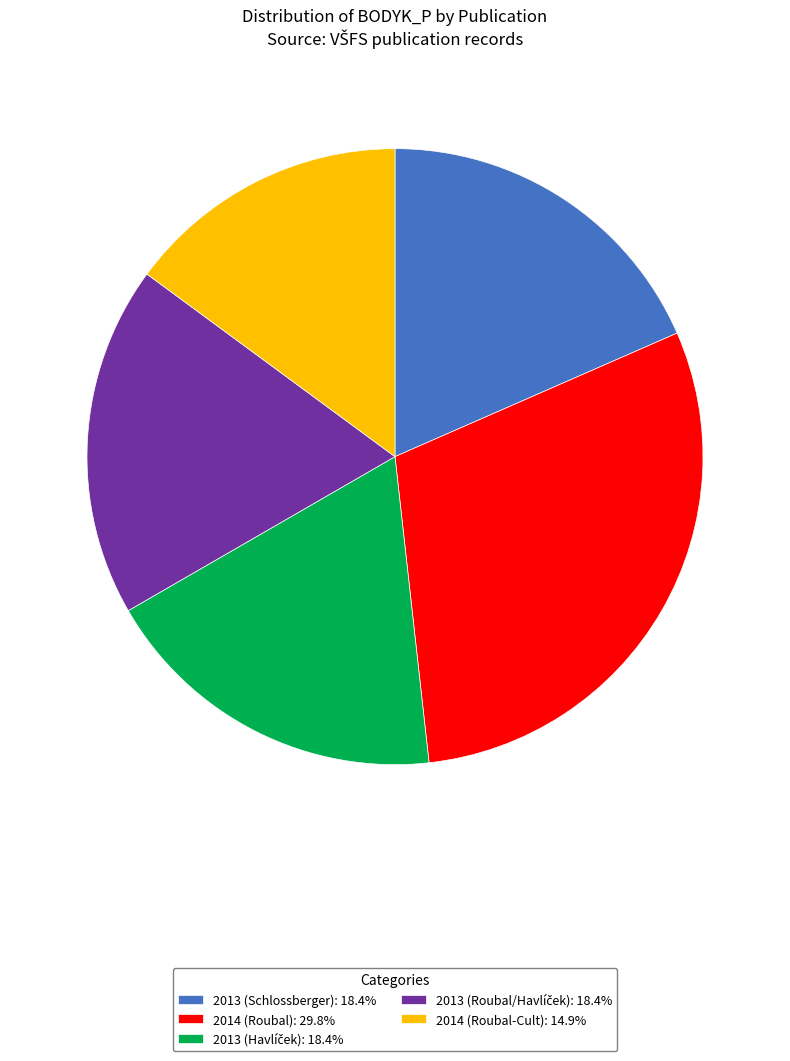

Is 2014 (Roubal-Cult): 14.9% the majority of the pie?

No